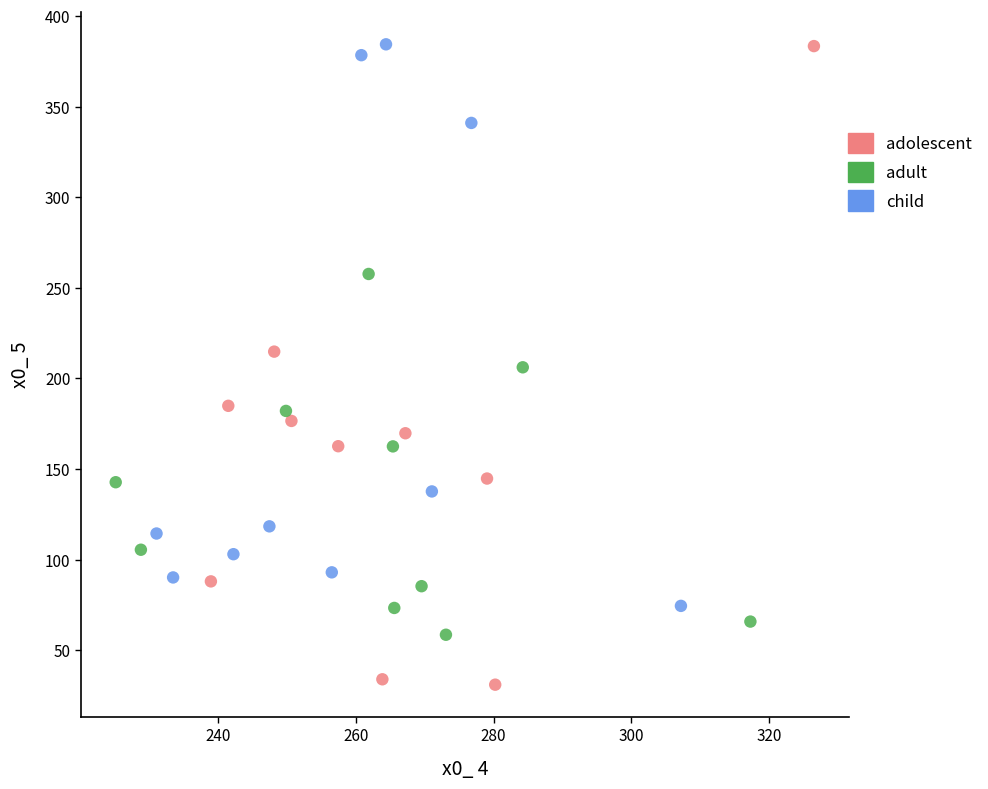

Which series reaches the minimum Y coordinate?

adolescent